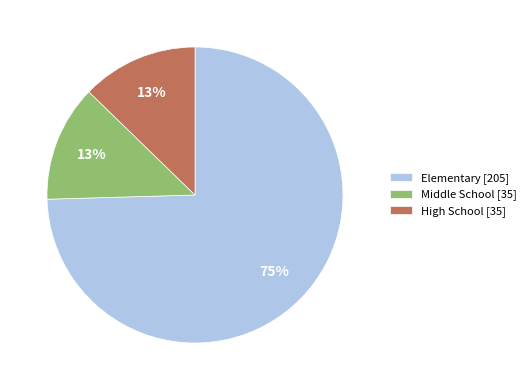

To the nearest percent, what is the average slice percentage?

33%